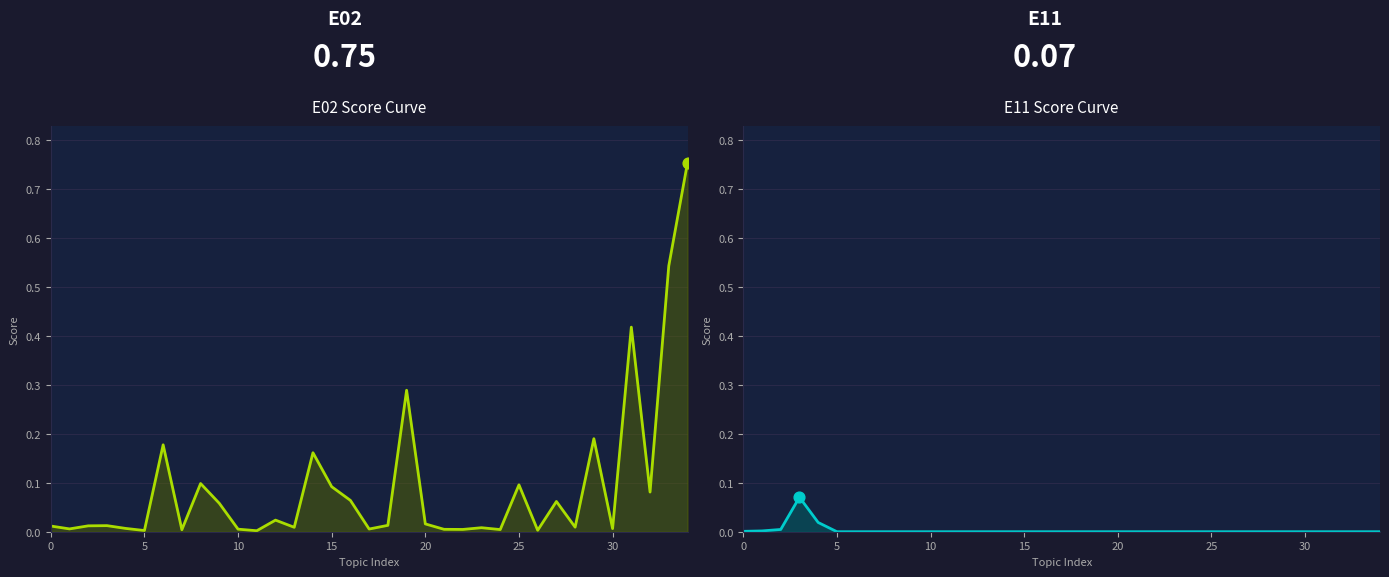

Is the value of E11 at 16 greater than the value of E02 at 22?

No